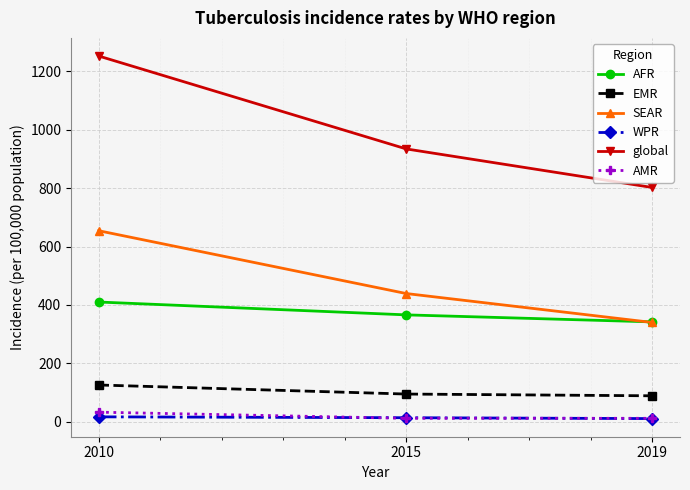

The global series shows 802 at 2019. True or false?

True